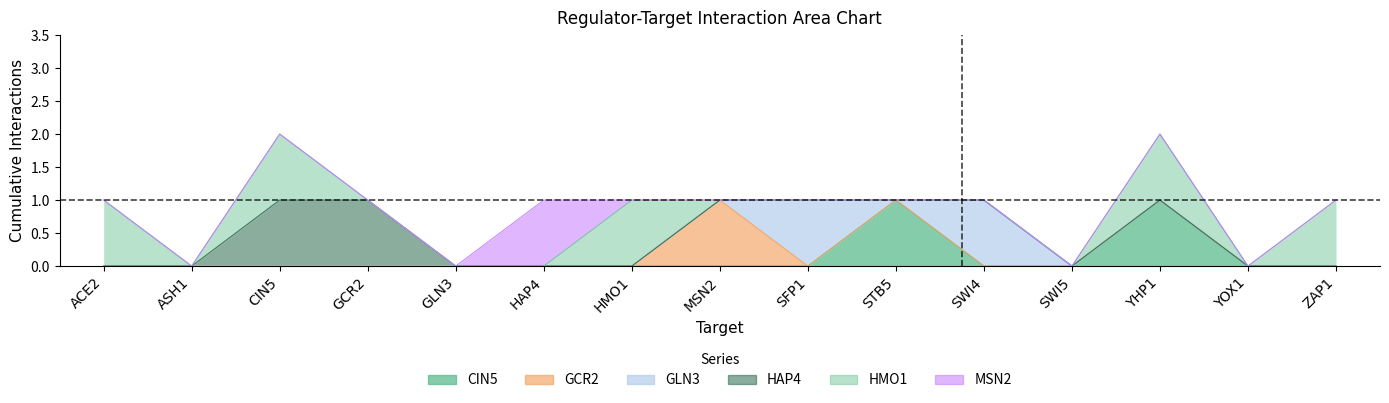

What are all the series names shown in the legend?

CIN5, GCR2, GLN3, HAP4, HMO1, MSN2